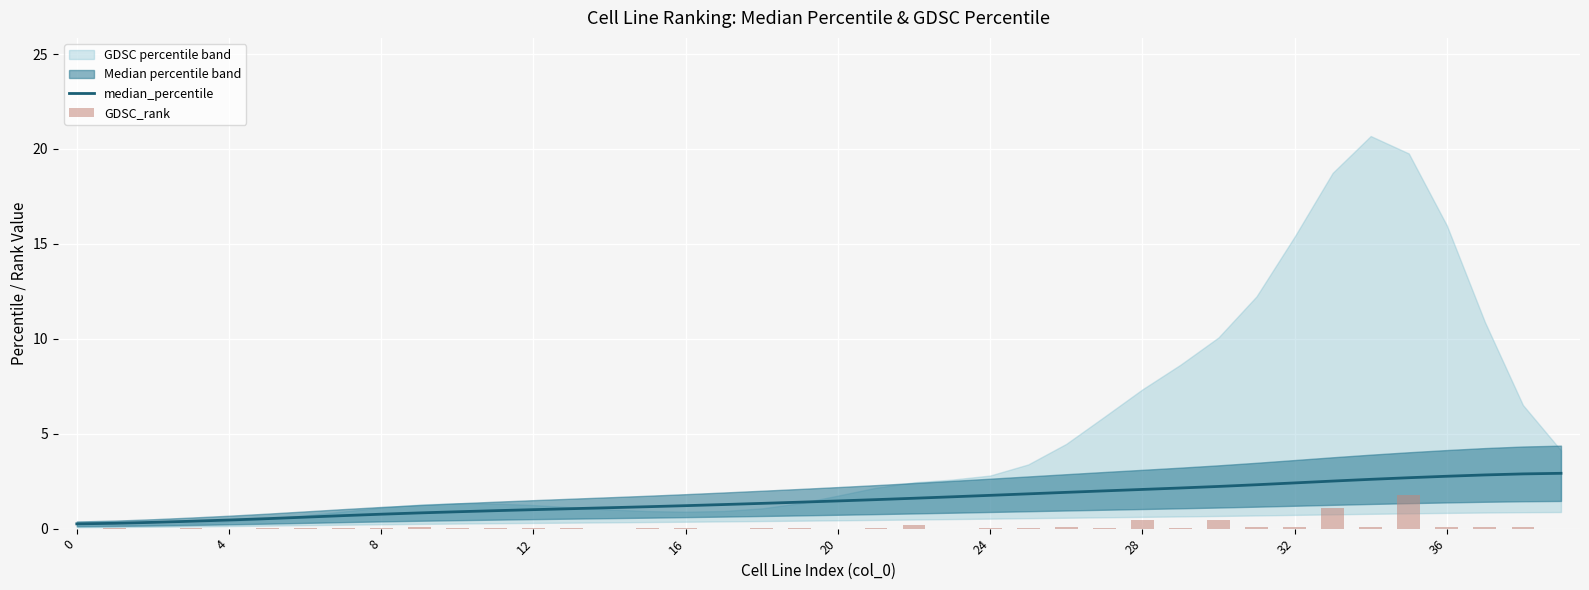

What is the spread (max minus min) of values at 12?

0.4